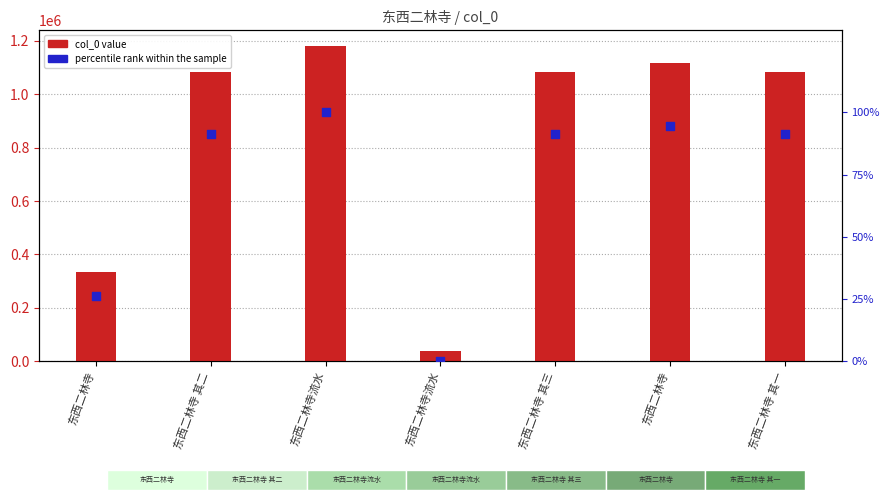

Is the value of percentile rank within the sample at 东西二林寺 其一 greater than the value of col_0 value at 东西二林寺?

No